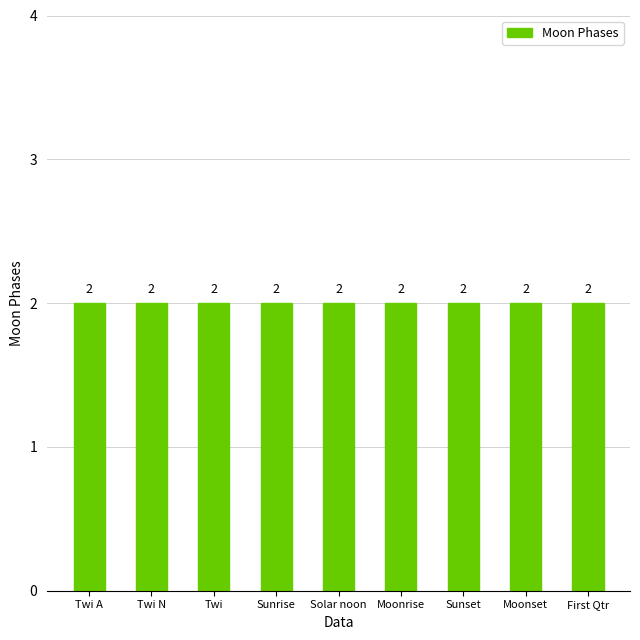

What is the label of the 9th bar from the left?

First Qtr